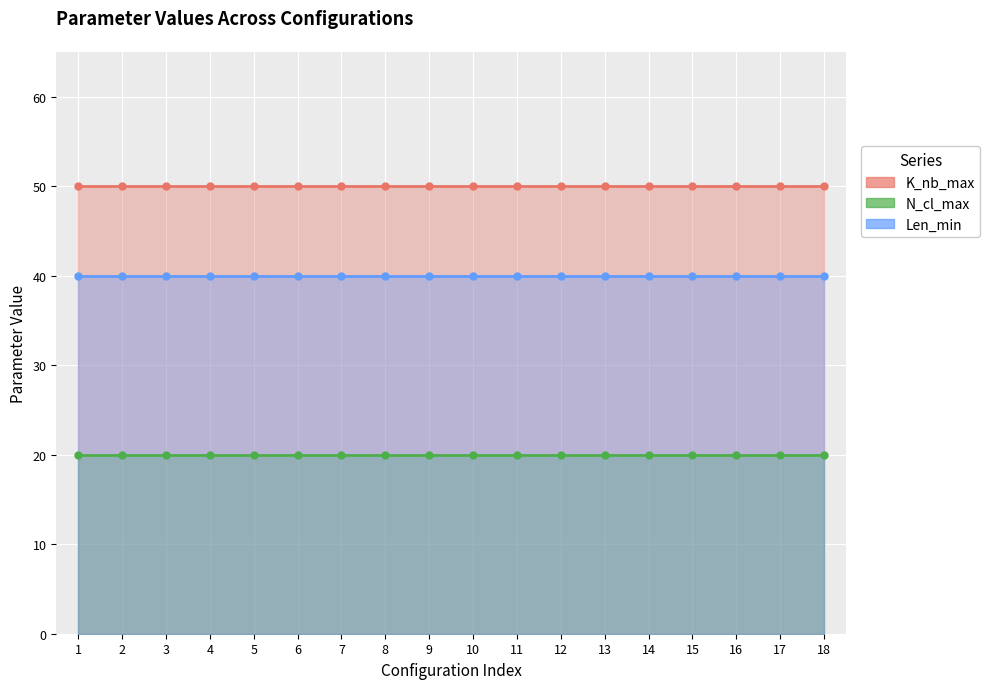

What is the value of the N_cl_max point at the 16th from the left?

20